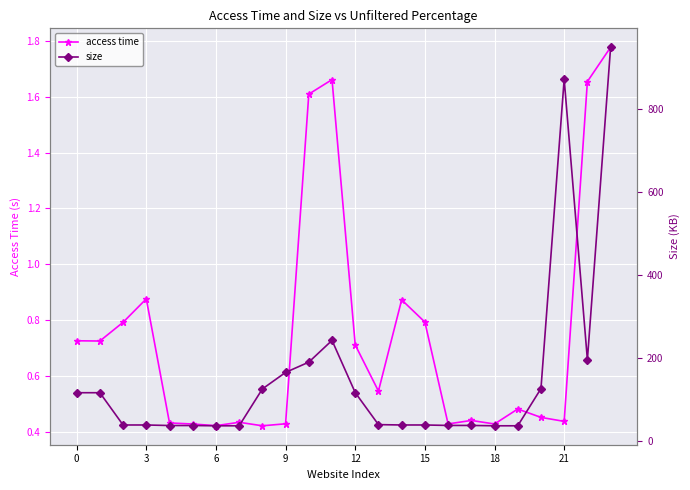

Reading left to right, list all the values displayed in this chart.

access time: 0.7	0.7	0.8	0.9	0.4	0.4	0.4	0.4	0.4	0.4	1.6	1.7	0.7	0.5	0.9	0.8	0.4	0.4	0.4	0.5	0.5	0.4	1.7	1.8
size: 116.1	116.1	38.2	38.2	36.9	36.9	36.3	36.3	125.1	165.0	189.8	242.2	116.3	39.1	38.2	38.2	37.1	37.1	36.3	36.3	125.9	872.1	195.6	949.1